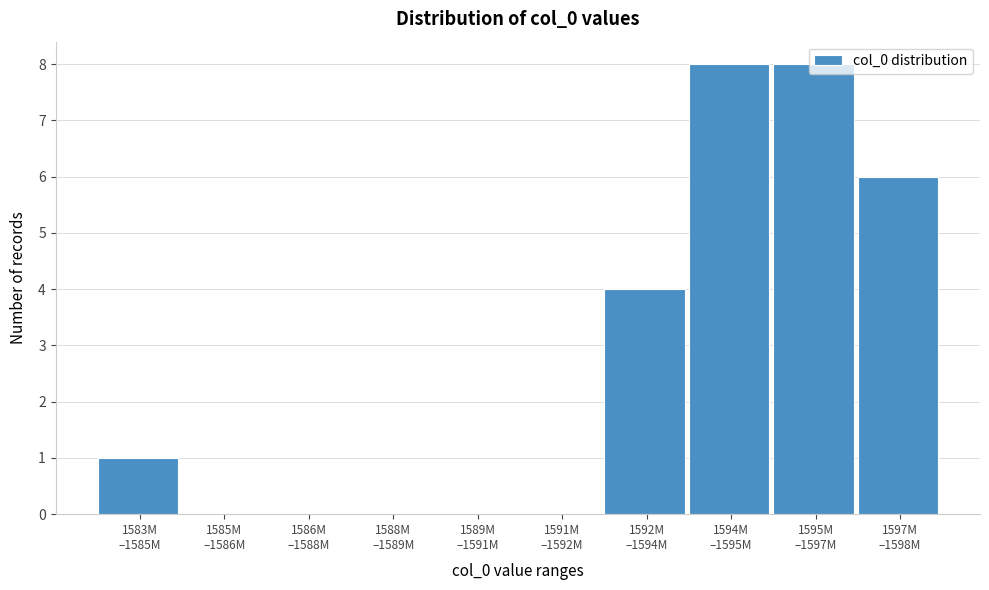

What is the sum of all values?

27